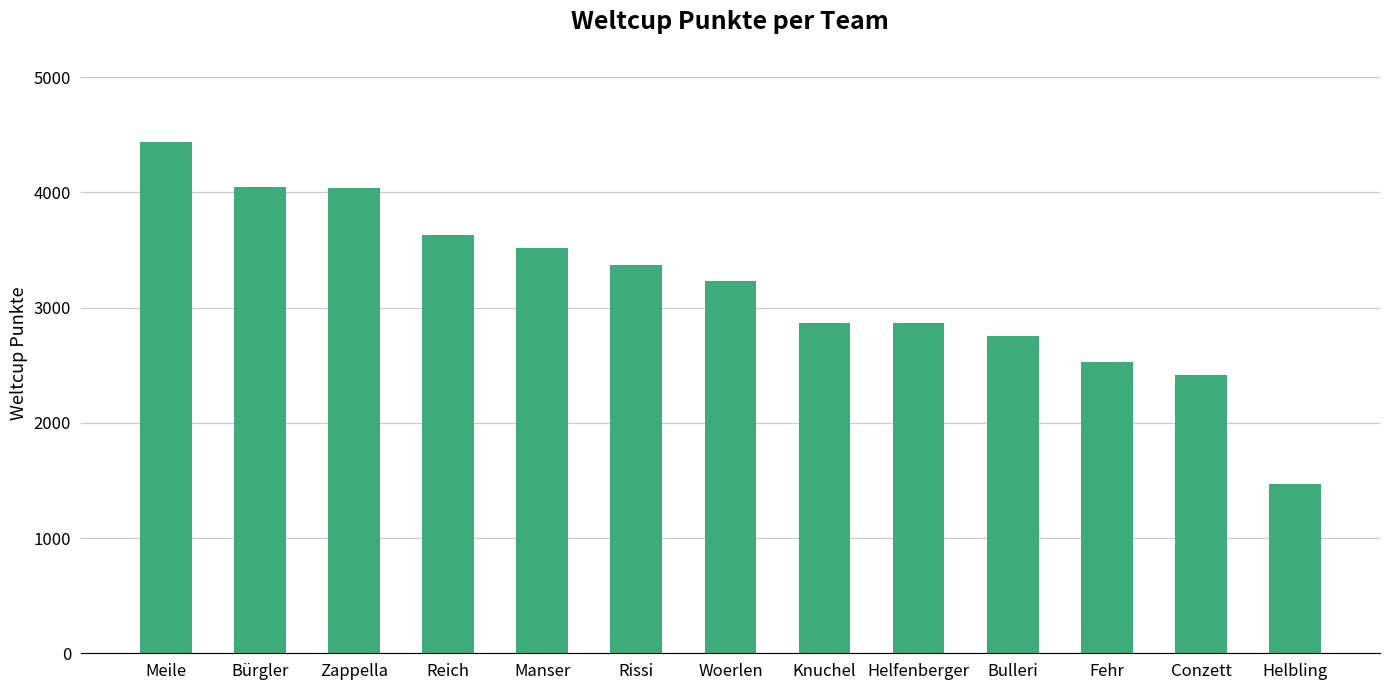

How many bars are there in total?

13